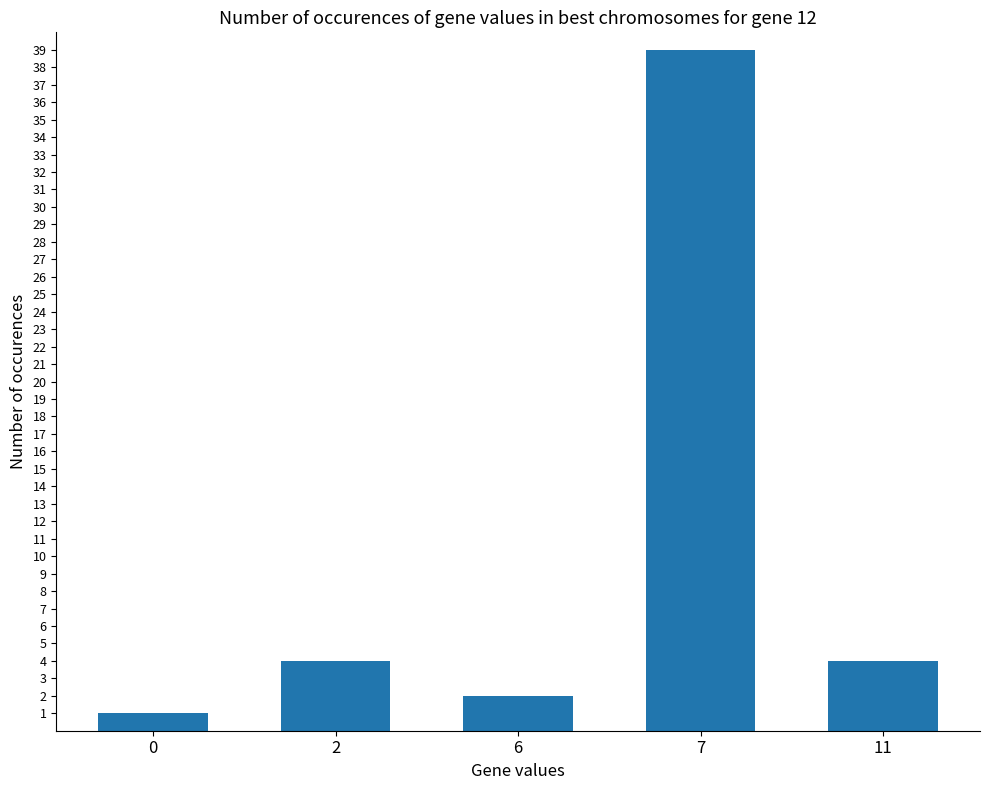

What is the change in value from 2 to 7?

+35